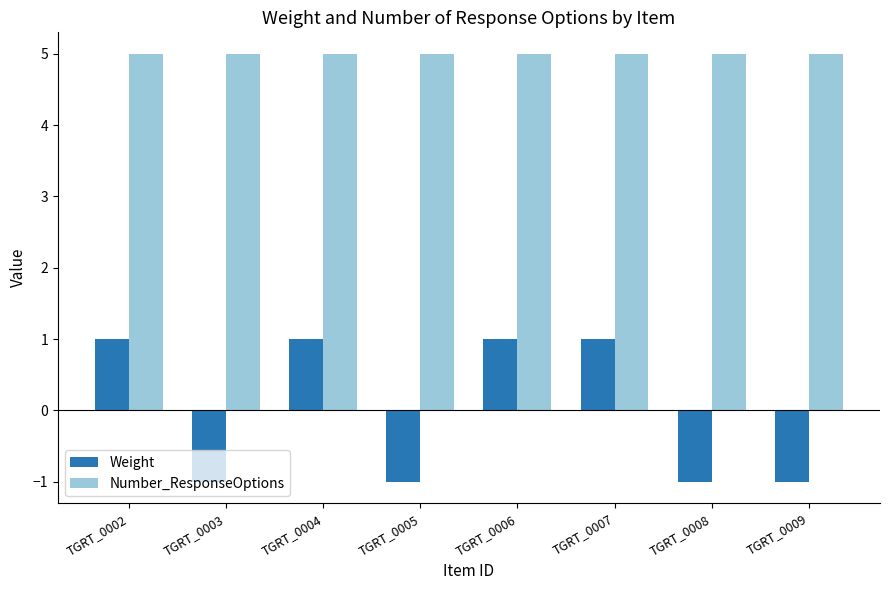

Reading left to right, extract all data points from this chart.

Weight: 1	-1	1	-1	1	1	-1	-1
Number_ResponseOptions: 5	5	5	5	5	5	5	5